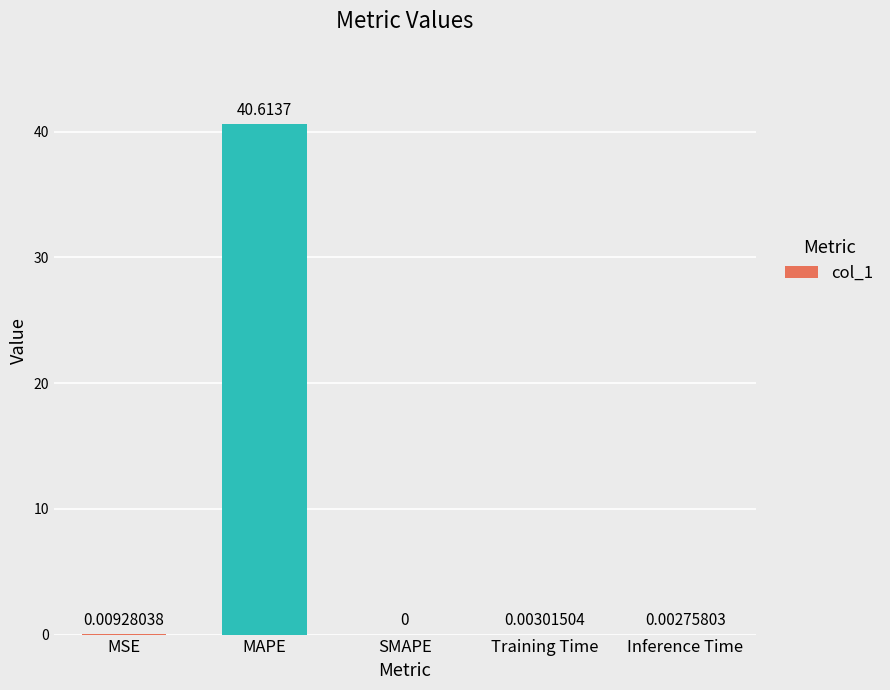

Which has a higher value, Training Time or MSE?

MSE